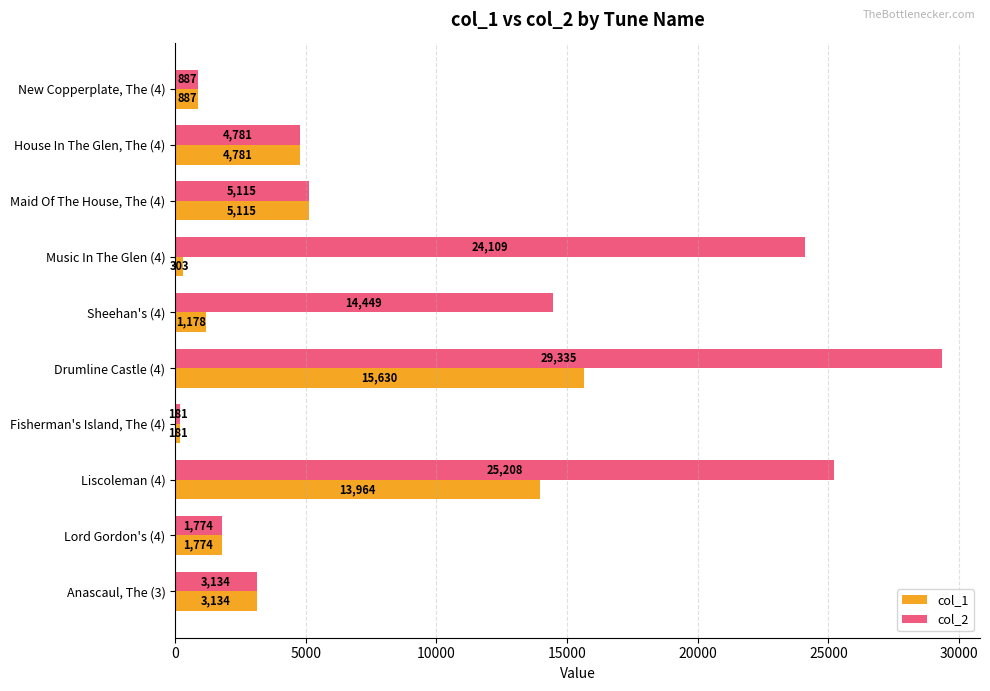

Which series has the largest range (max minus min)?

col_2